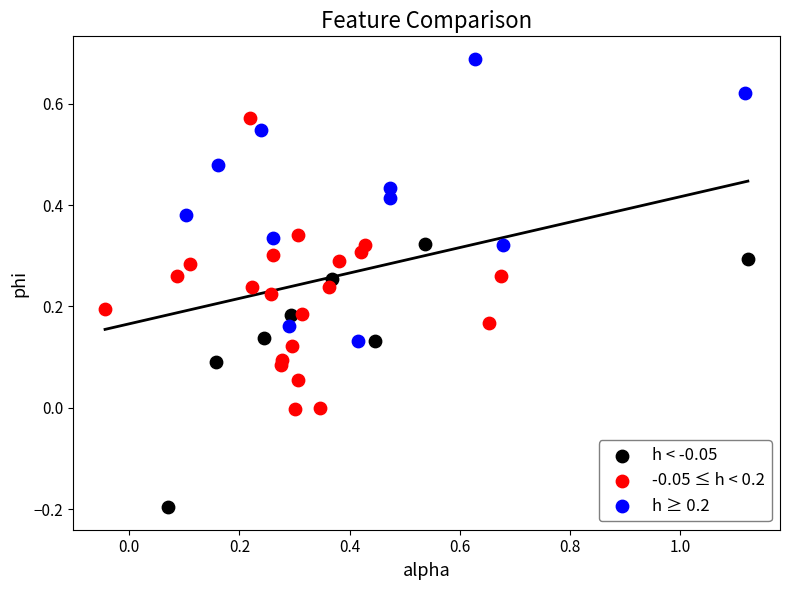

Which series reaches the minimum Y coordinate?

h < -0.05